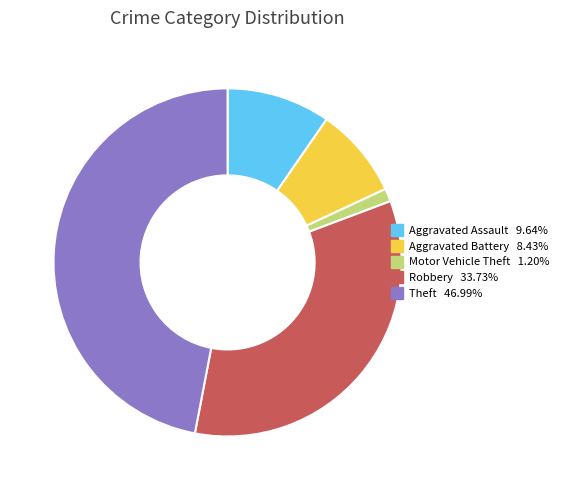

Combined, do Theft and Aggravated Assault account for over 50%?

Yes